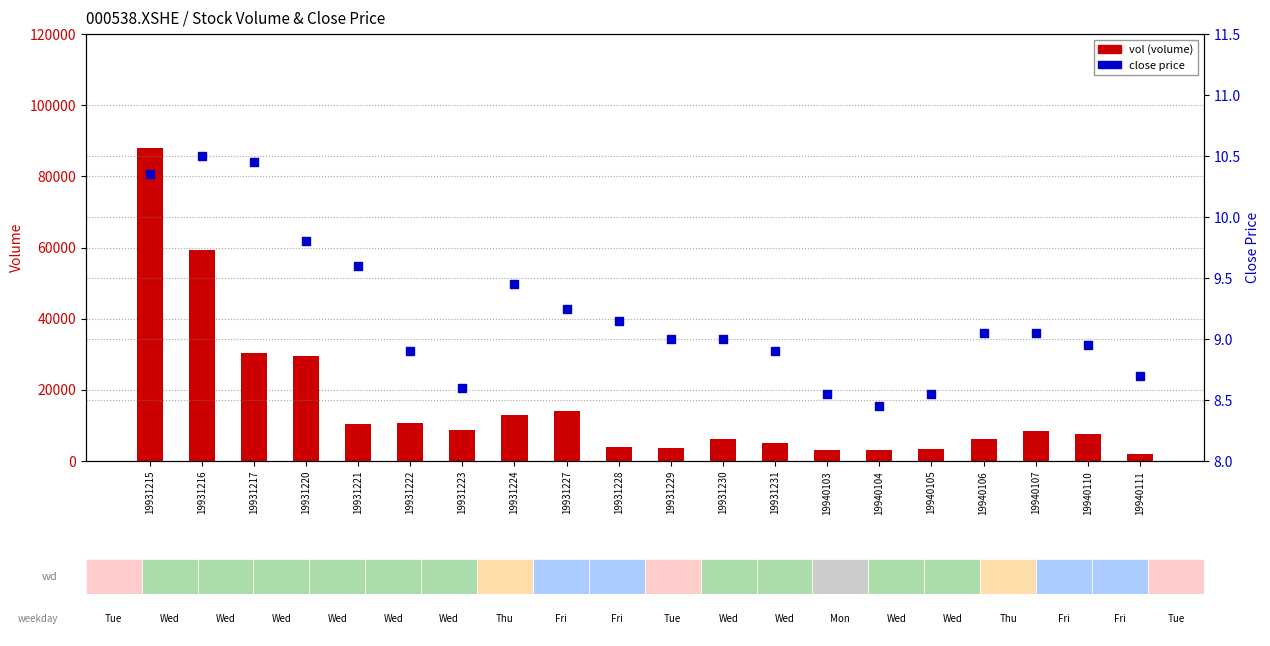

Is the value of close price at 19940110 greater than the value of vol (volume) at 19931229?

No